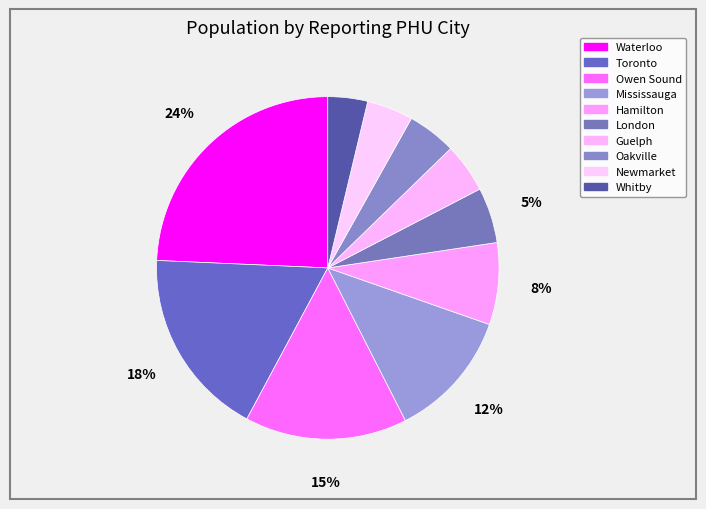

Rank the categories by value from lowest to highest.

Whitby, Newmarket, Oakville, Guelph, London, Hamilton, Mississauga, Owen Sound, Toronto, Waterloo